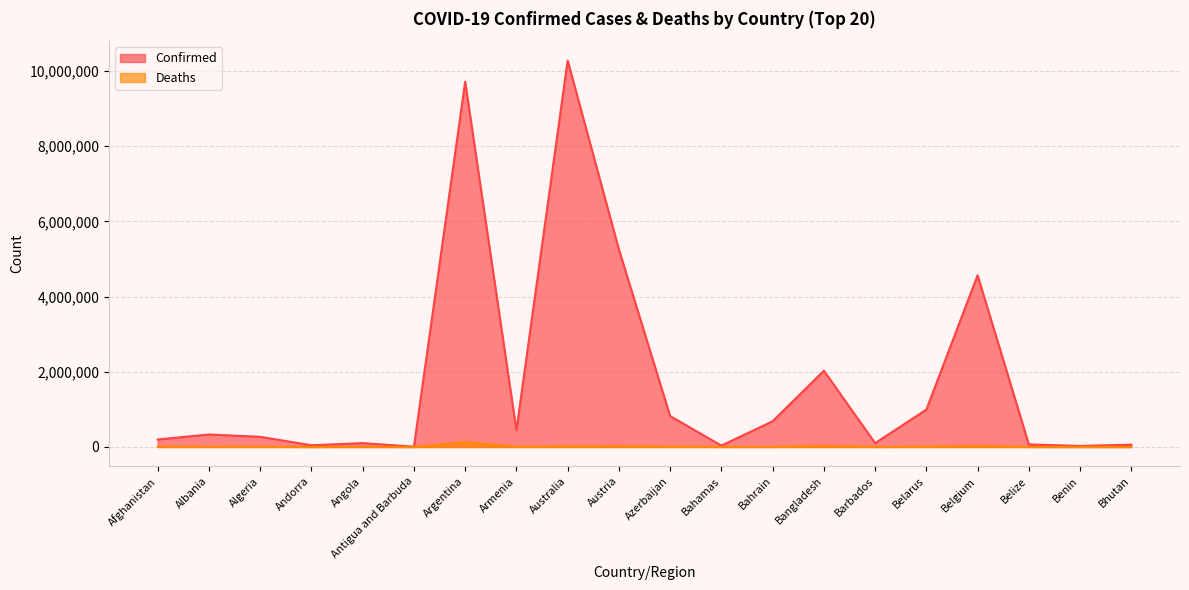

Count the number of categories in the chart.

20